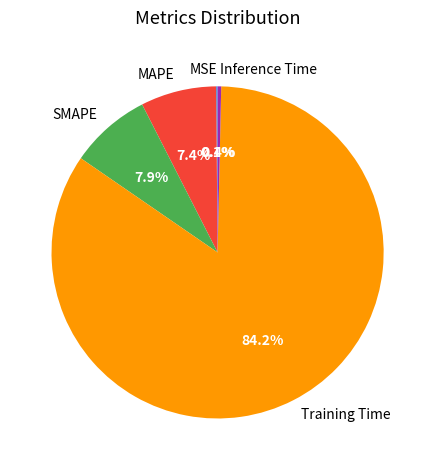

What is the largest slice in the pie chart?

Training Time